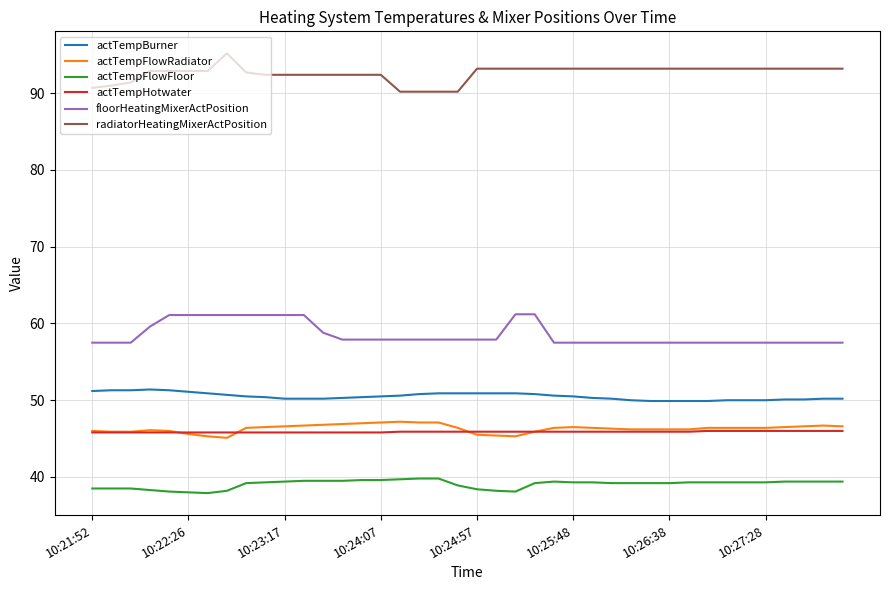

What is the difference between the second highest and minimum values in the actTempFlowFloor series?

1.9